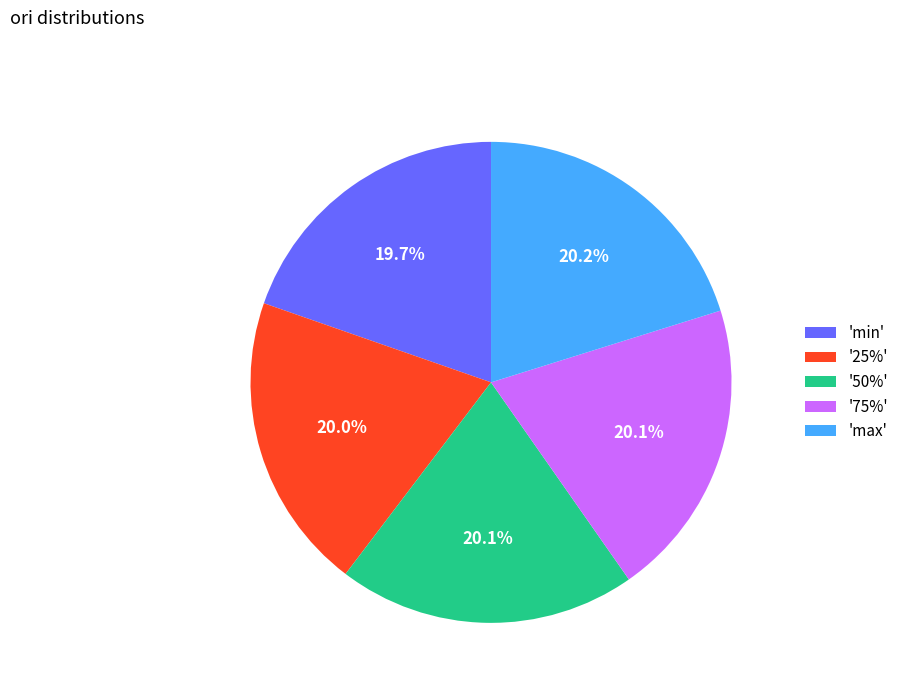

Do 'min' and 'max' together represent more than half of the pie?

No